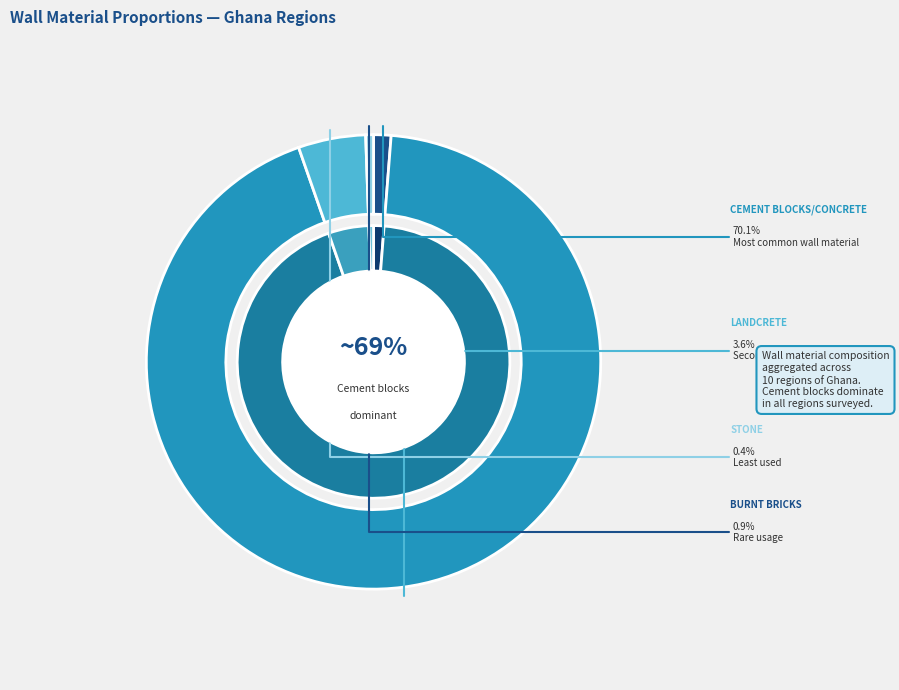

What is the largest slice in the pie chart?

Cement blocks/concrete